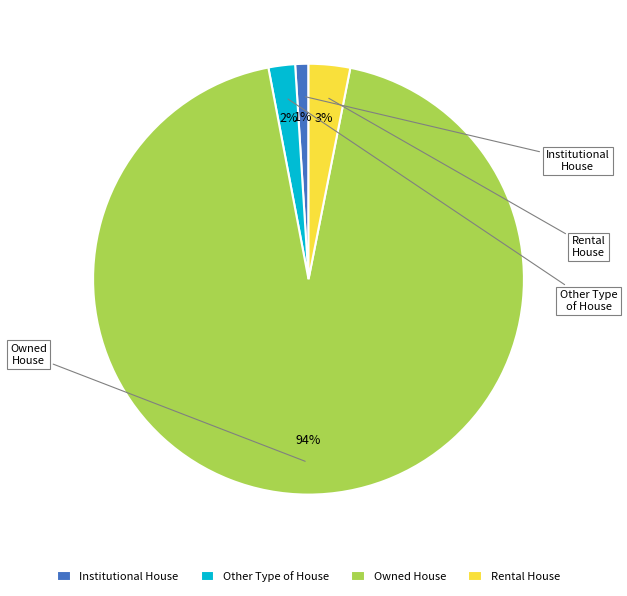

What is the smallest slice in the pie chart?

Institutional House